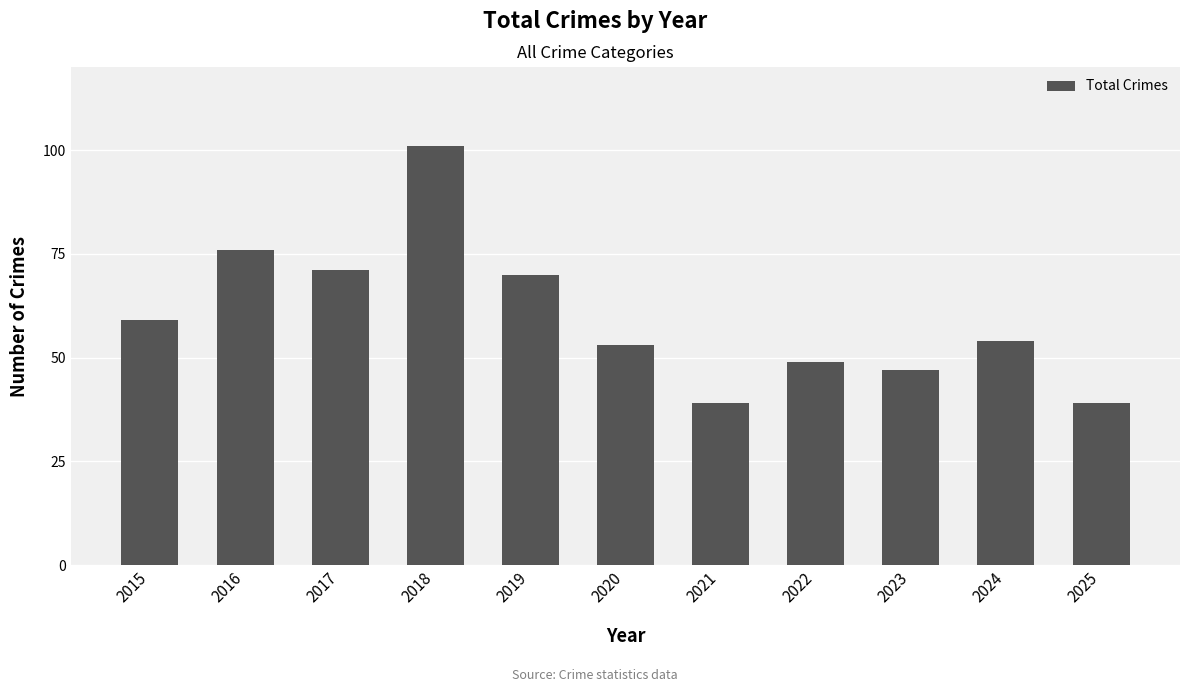

Approximately how many times larger is the value at 2022 compared to 2015?

0.8